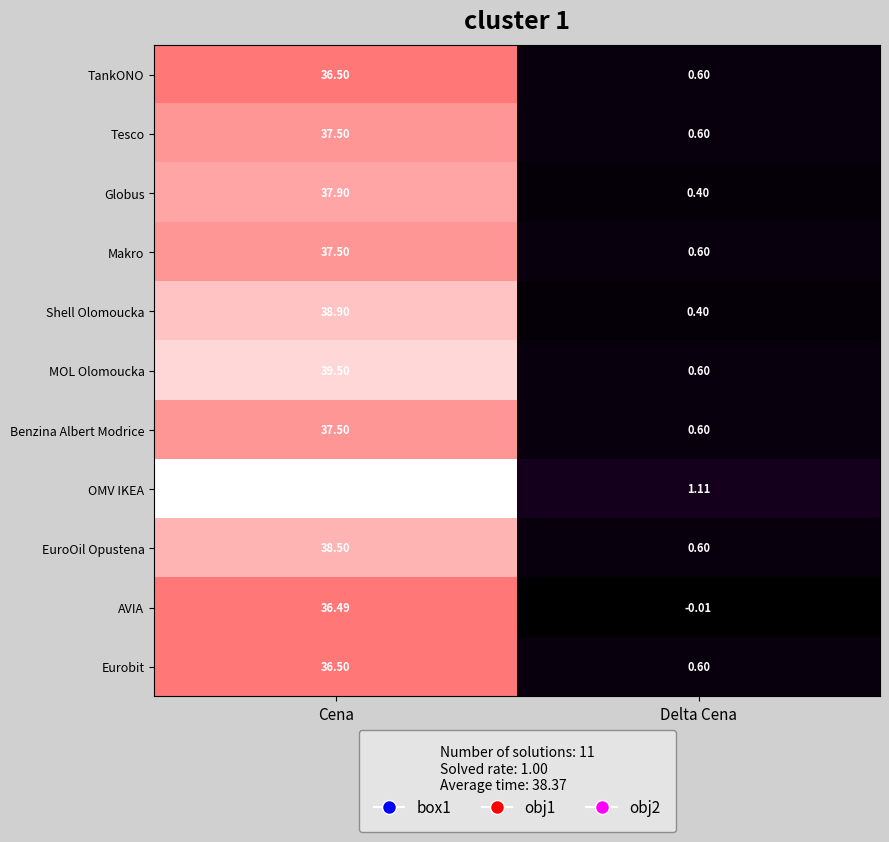

Where is EuroOil Opustena nearest to the value 19?

Delta Cena